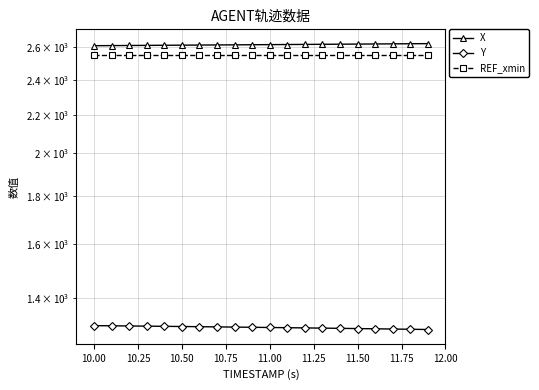

Which series has the largest total across all categories?

X